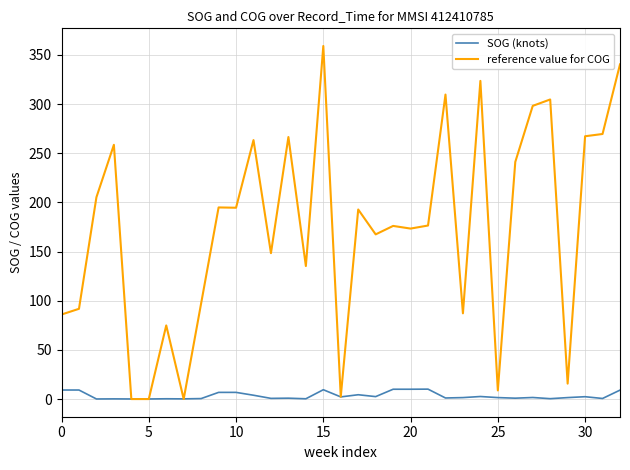

What are all the series names shown in the legend?

SOG (knots), reference value for COG